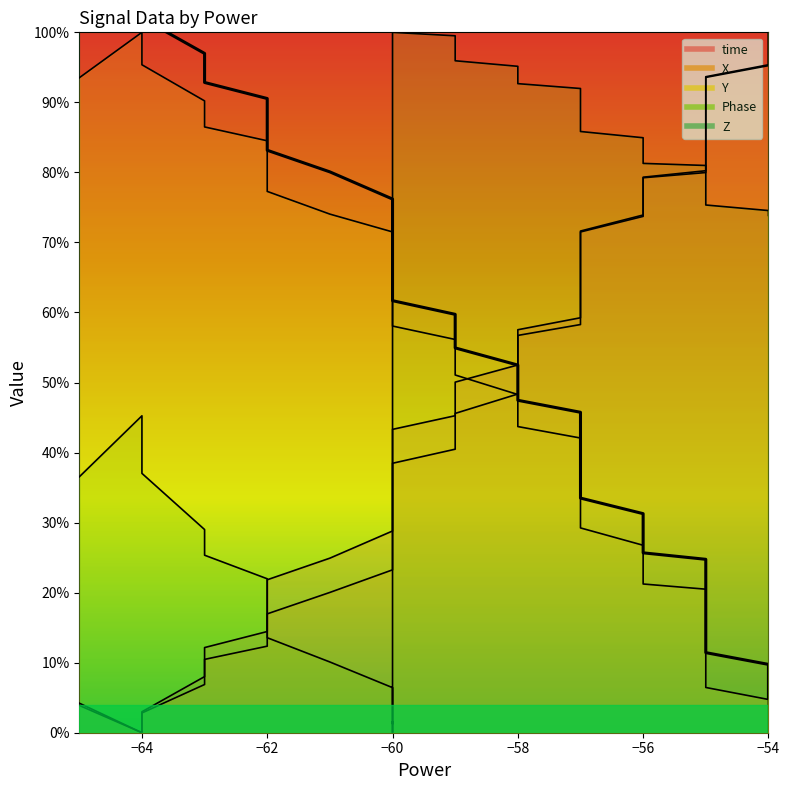

After their last crossing, which series has the higher values: Phase or time?

time